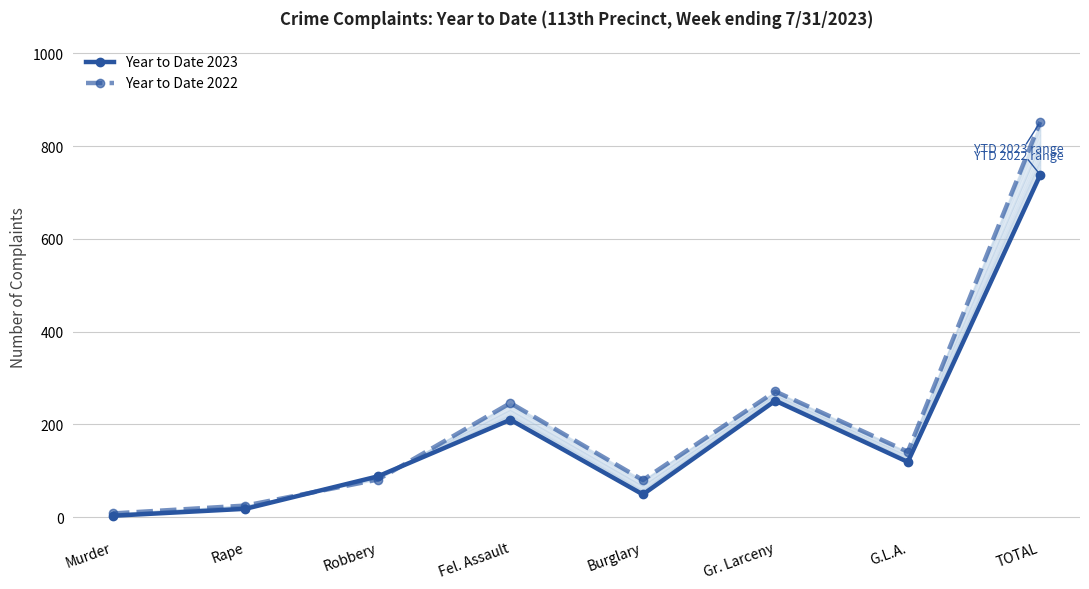

Between which two adjacent categories do Year to Date 2023 and Year to Date 2022 first intersect?

Rape and Robbery